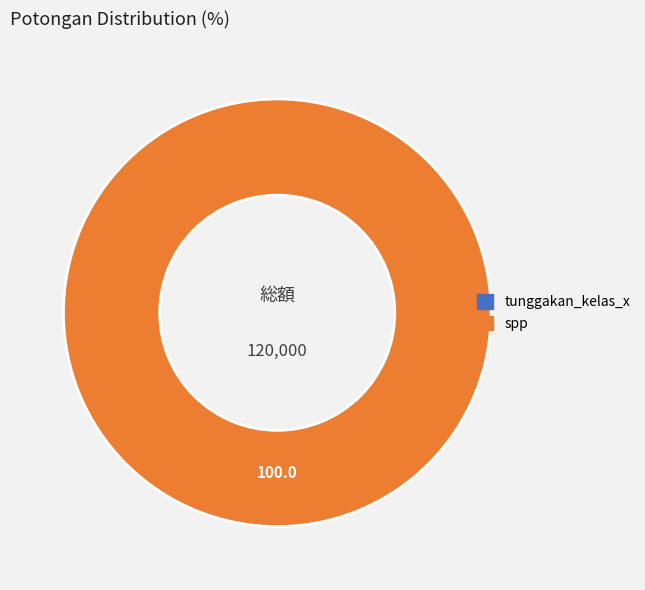

True or false: tunggakan_kelas_x accounts for 0% of the total.

True